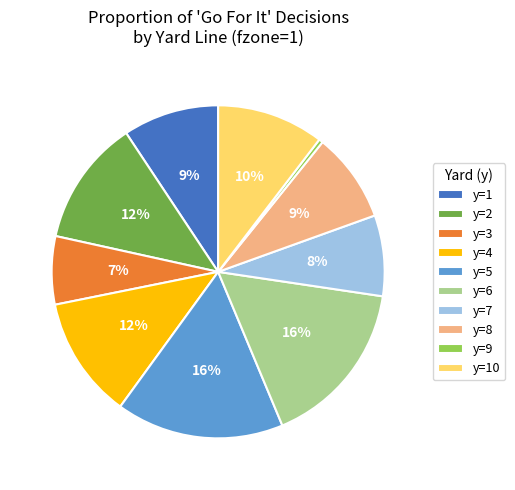

Is it true that y=1 is 20% of the pie?

False